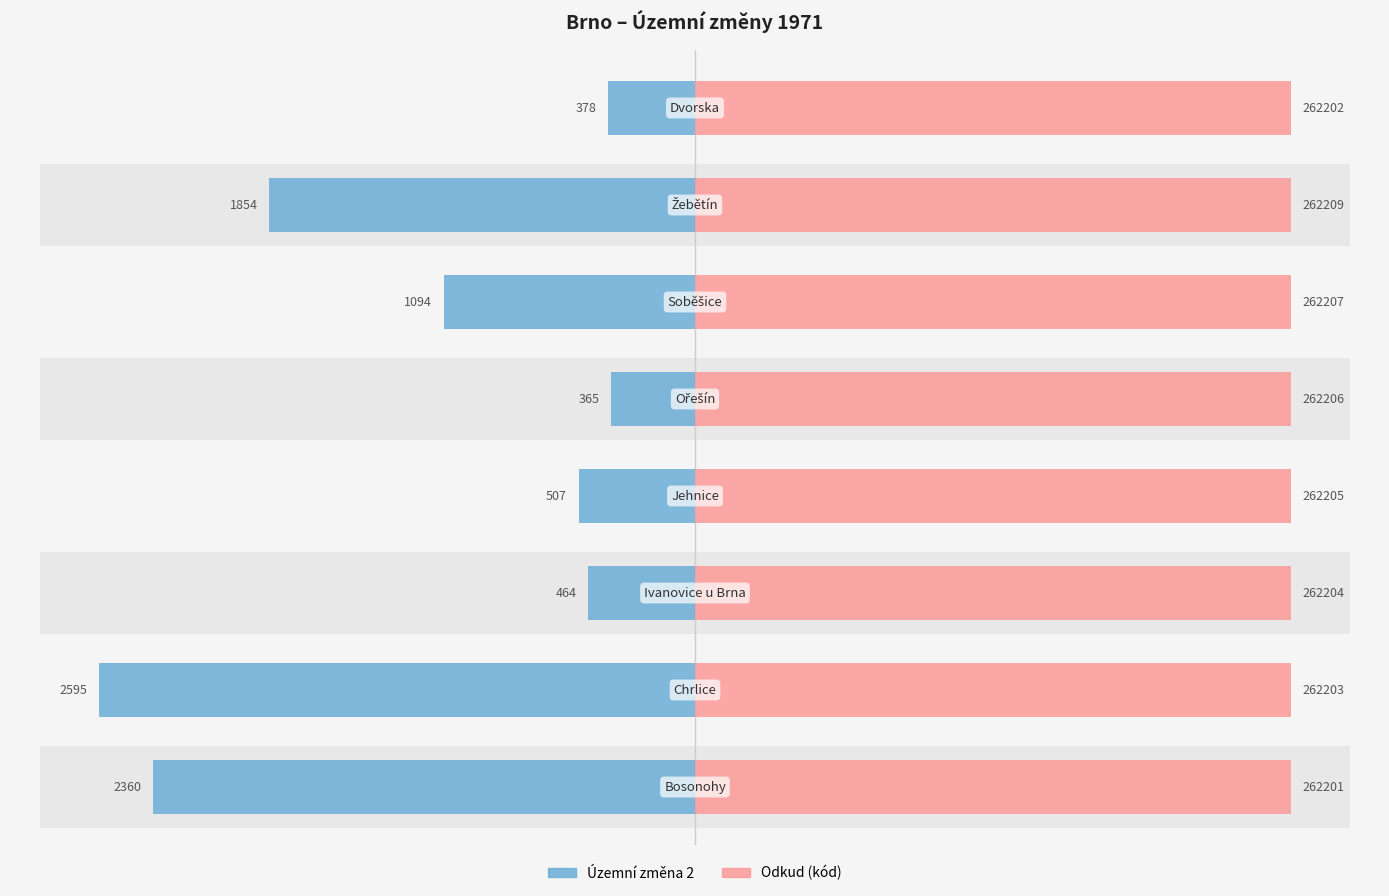

How many values in the Územní změna 2 series exceed 1094?

3